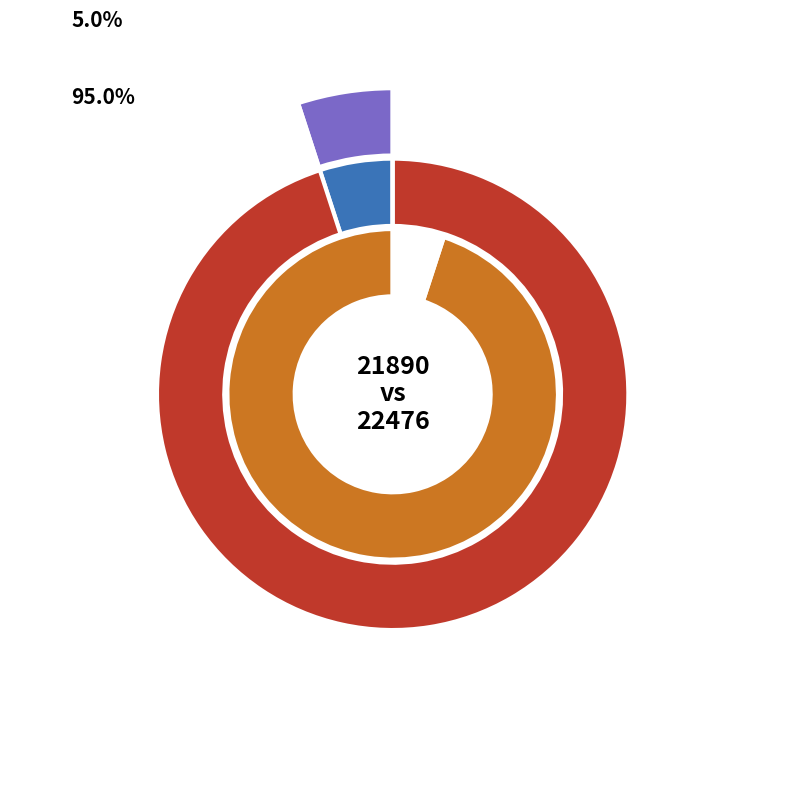

What is the ratio of the value at 21890 to the value at 22476?

0.1